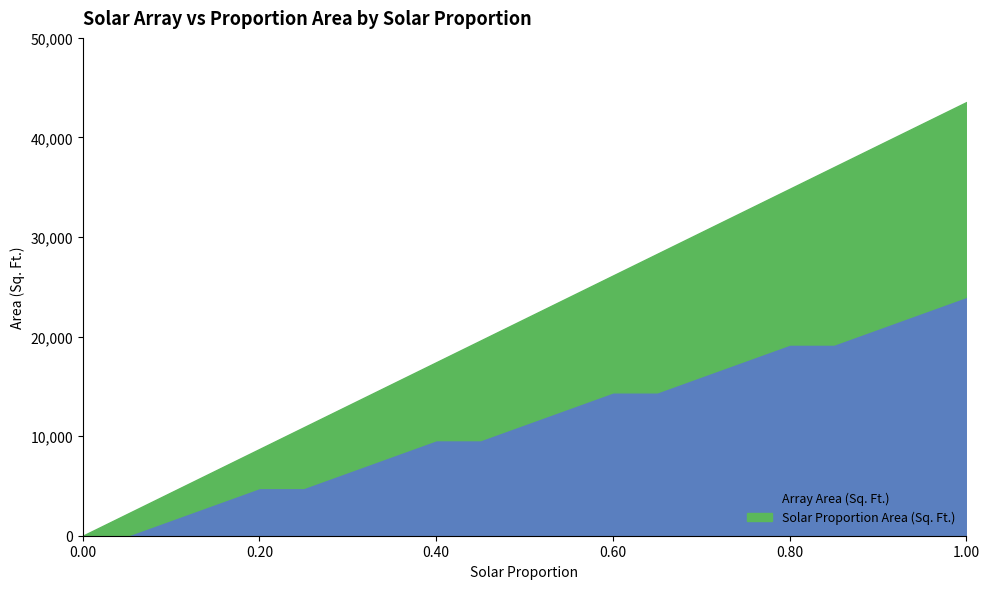

True or false: Solar Proportion Area (Sq. Ft.) and Array Area (Sq. Ft.) cross at least once.

False